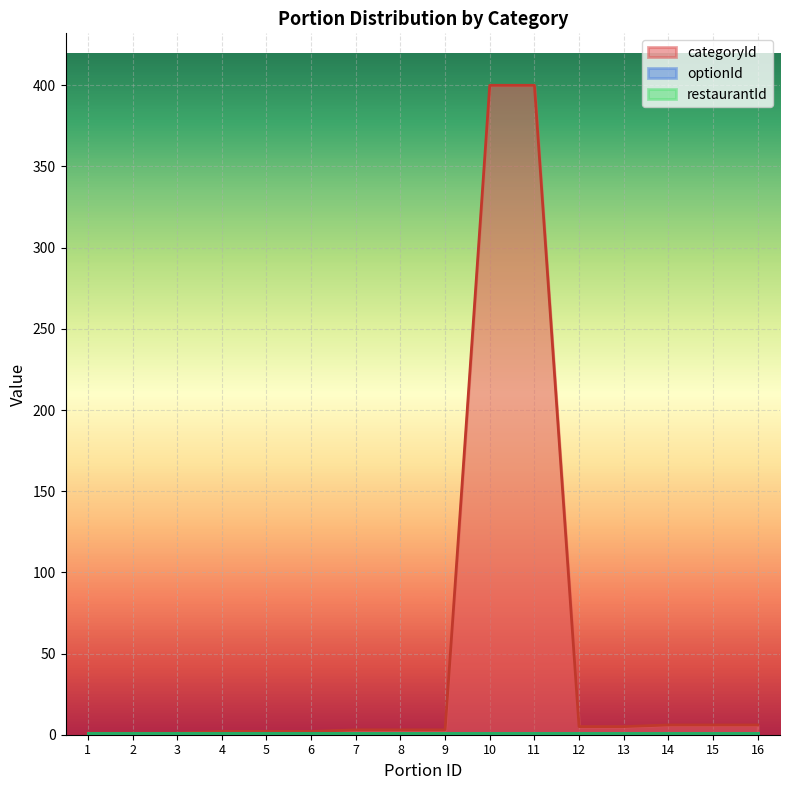

Rank the series at 2 from lowest to highest value.

categoryId, optionId, restaurantId